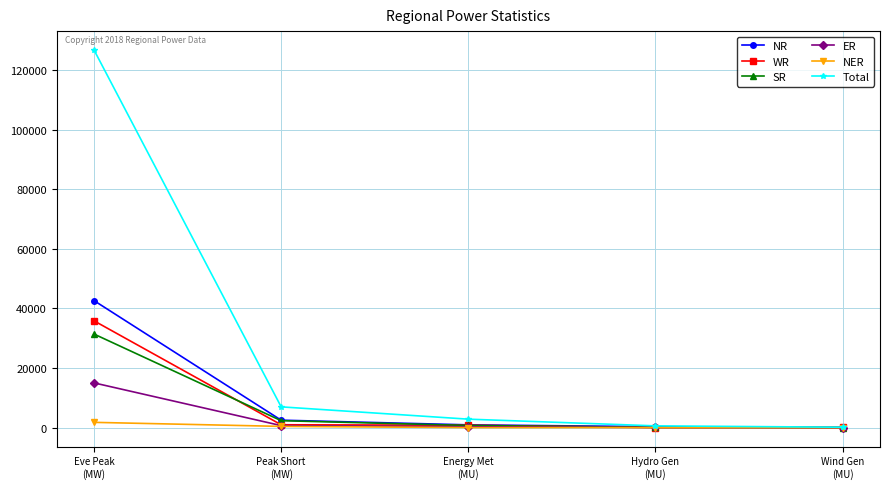

What position from the left is Energy Met
(MU)?

3